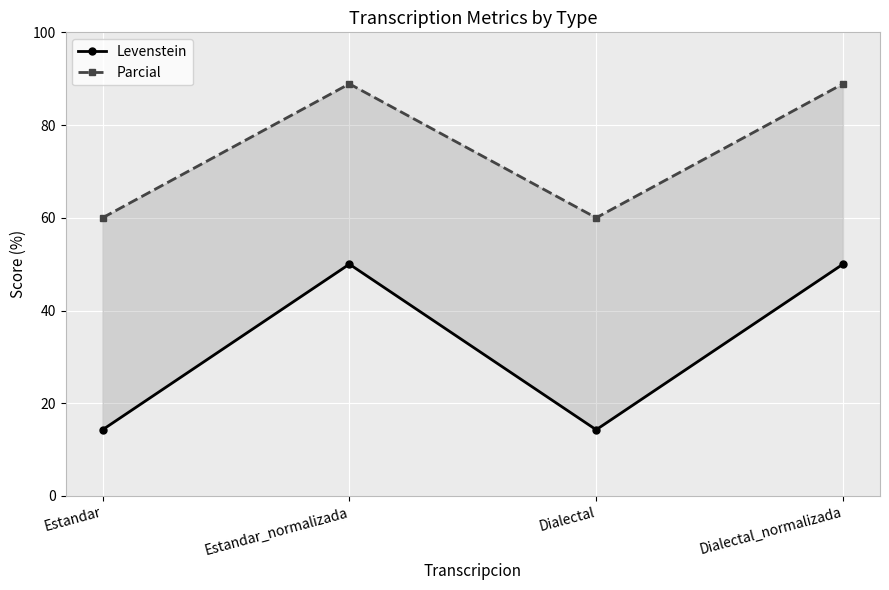

What is the difference between the Parcial values at Estandar and Dialectal_normalizada?

28.9